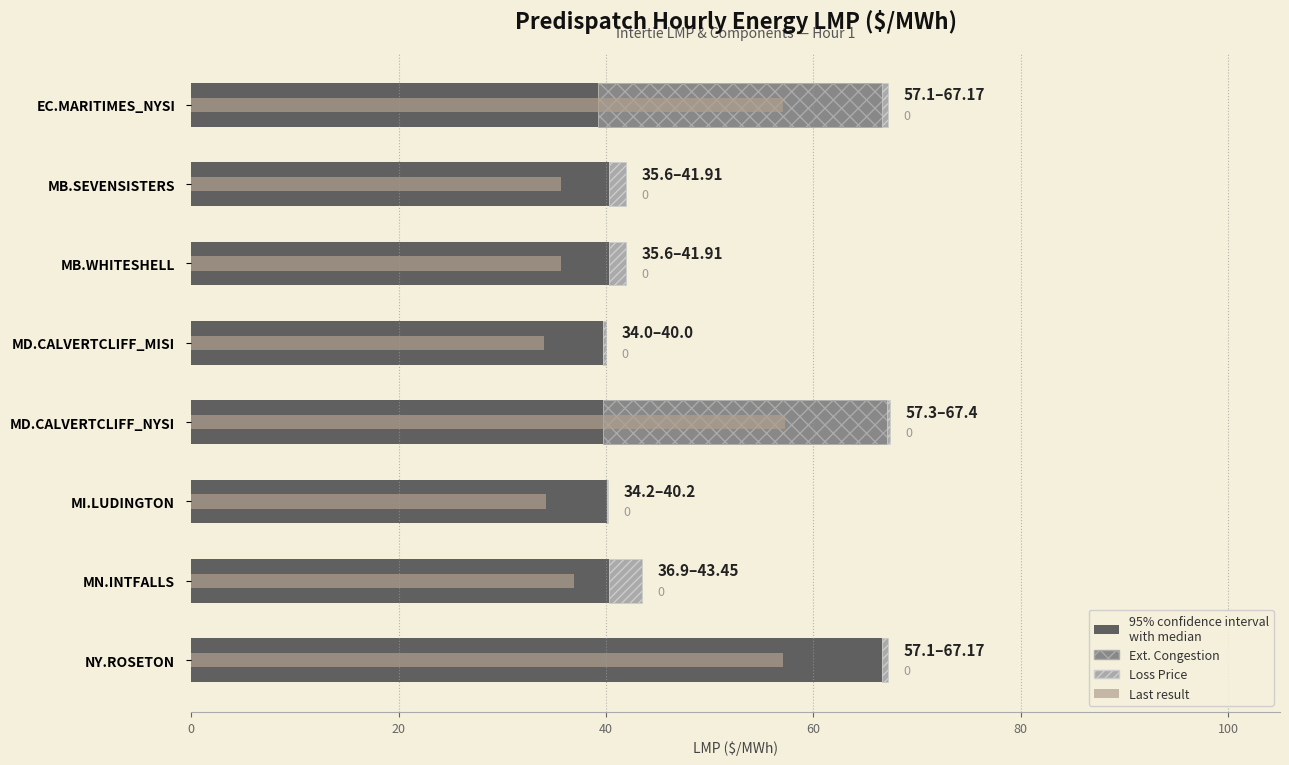

True or false: External Congestion Price has a value of 18.5 at MI.LUDINGTON.

False